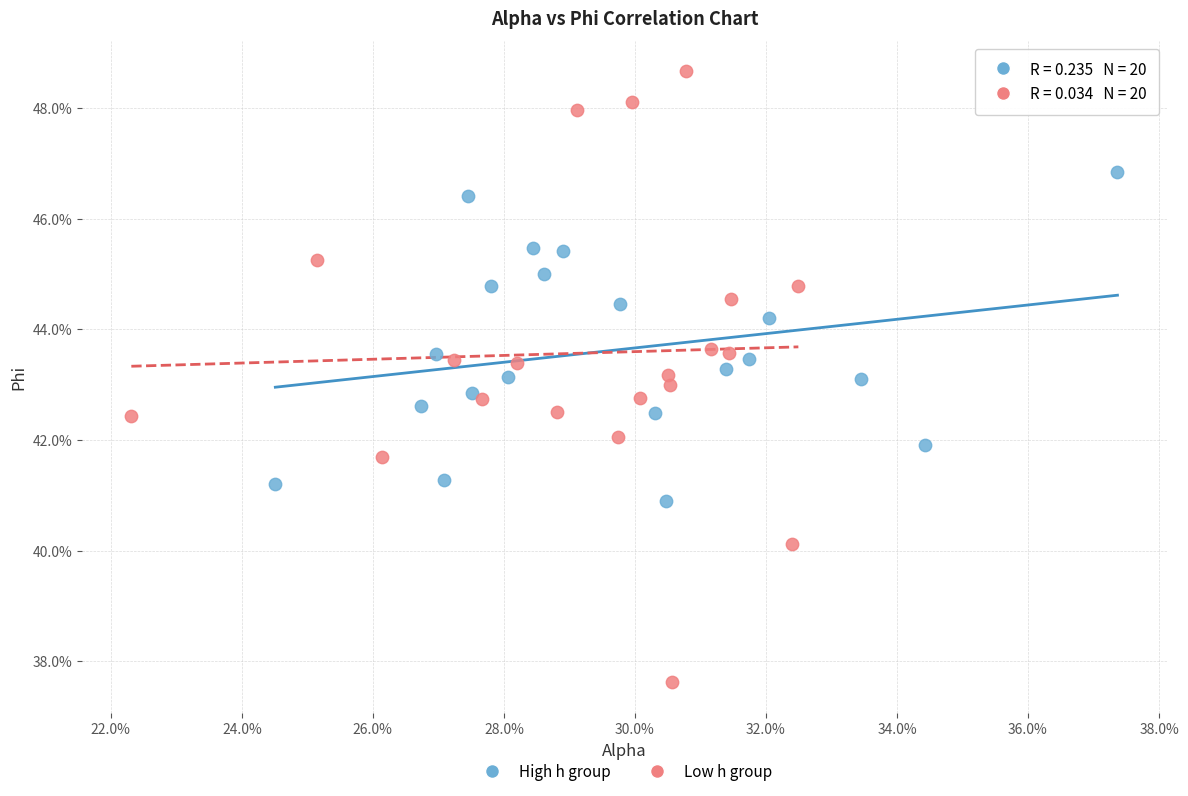

What are all the series names shown in the legend?

High h group, Low h group